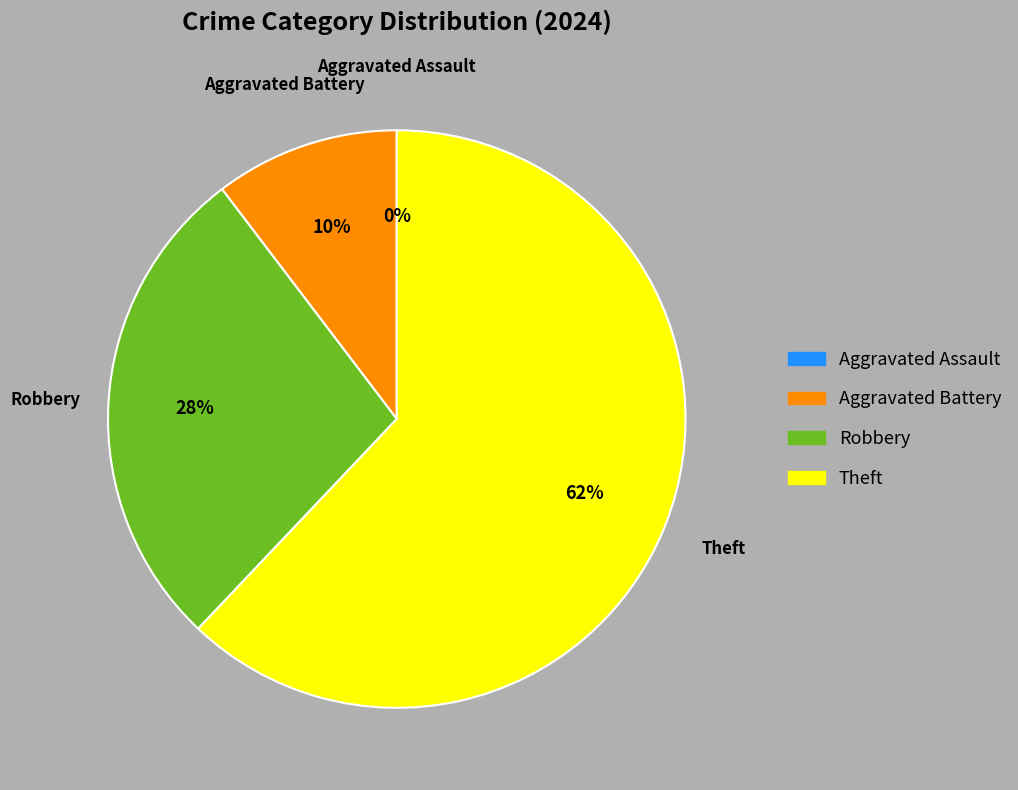

To the nearest percent, what is the combined percentage of Theft and Aggravated Battery?

72%